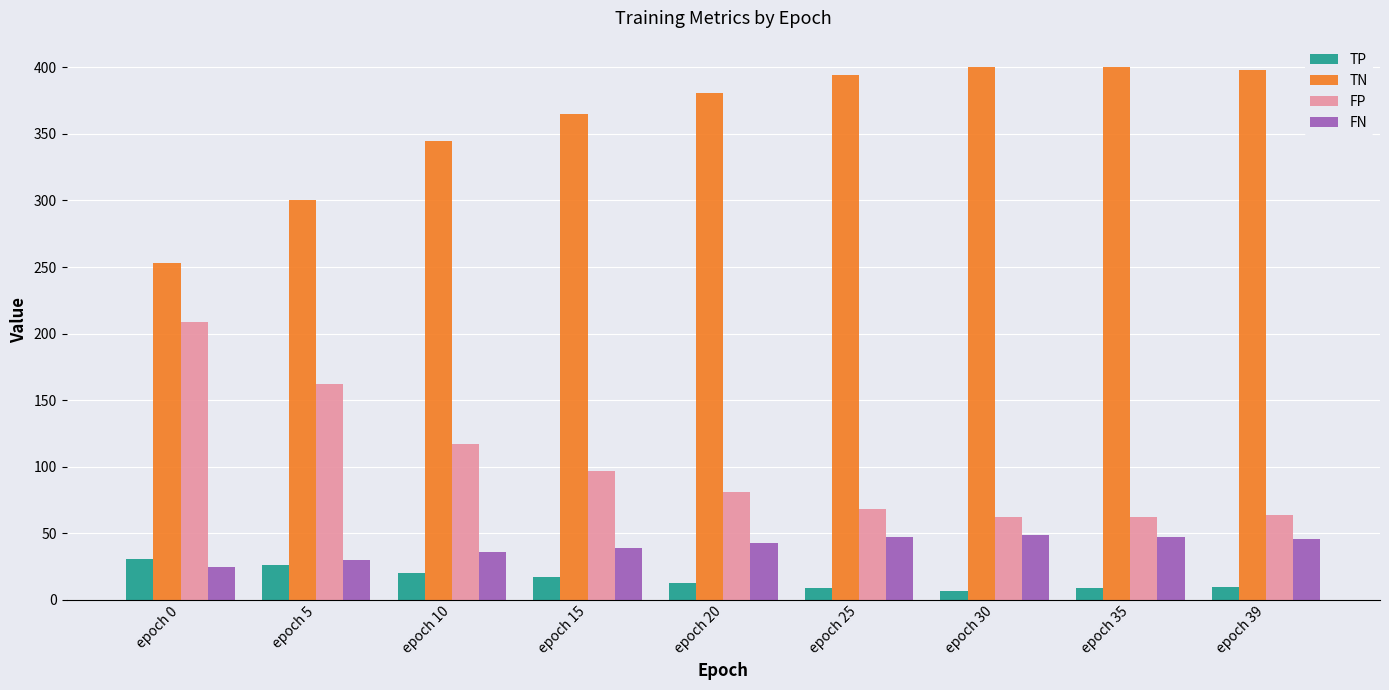

What is the average value of the FN series?

40